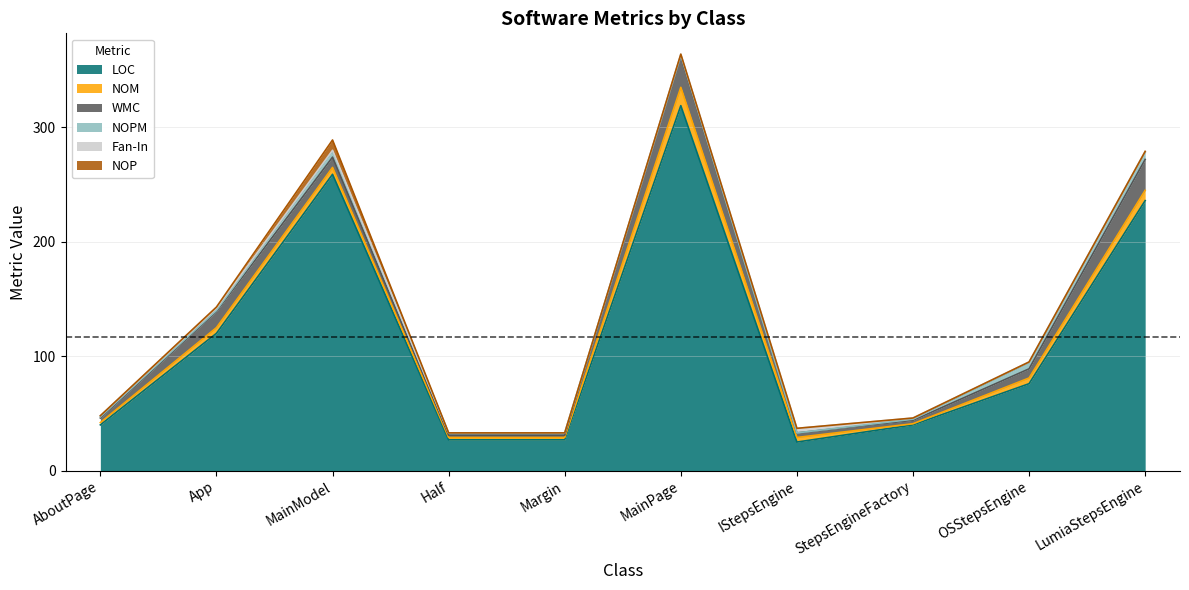

How many data points in Fan-In are less than 1?

2